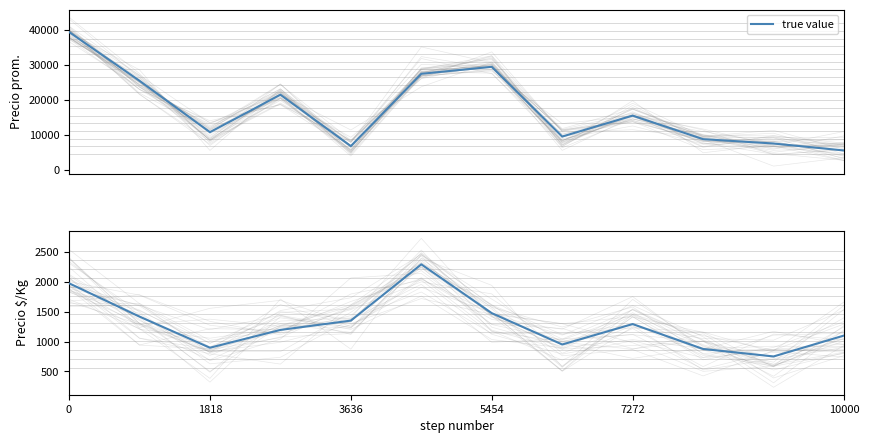

Which has a higher value, 6 or 10?

6